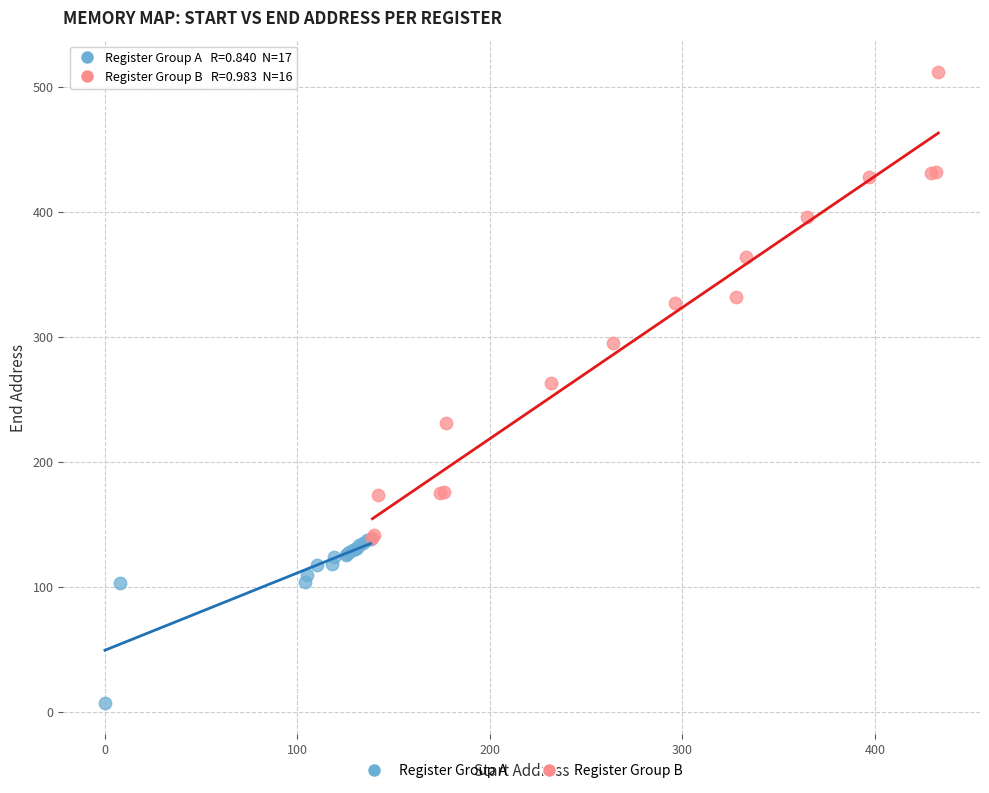

Which series reaches the maximum Y coordinate?

Register Group B